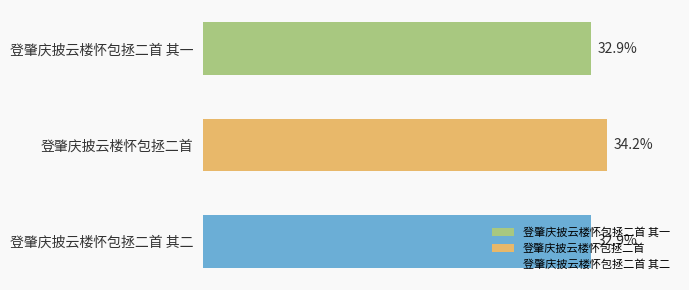

Does the chart contain any negative values?

No